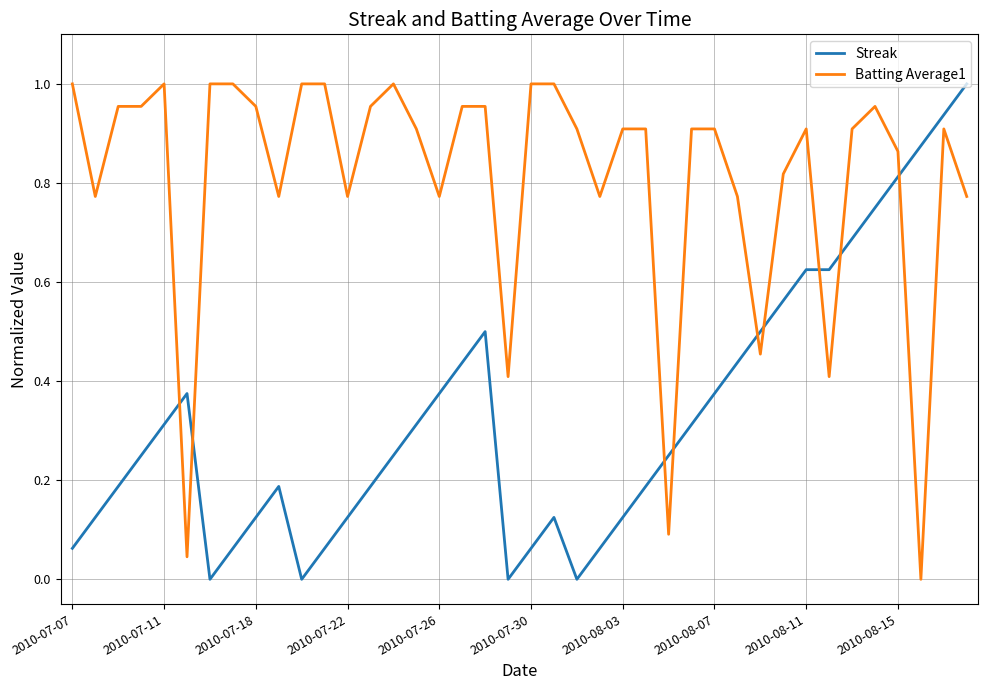

True or false: Batting Average1 and Streak cross at least once.

True